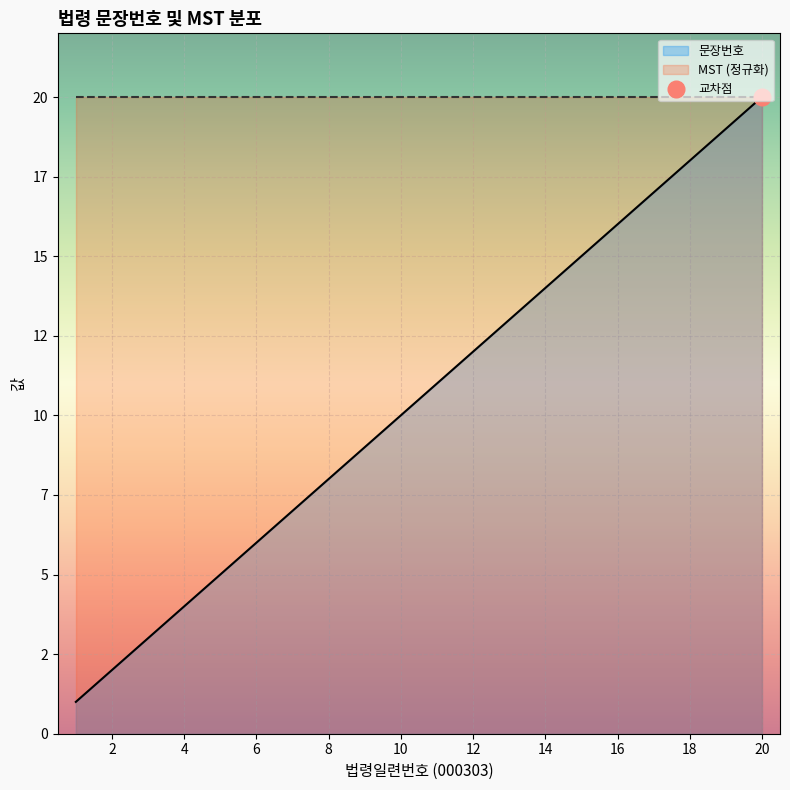

How many values exceed 11?

9